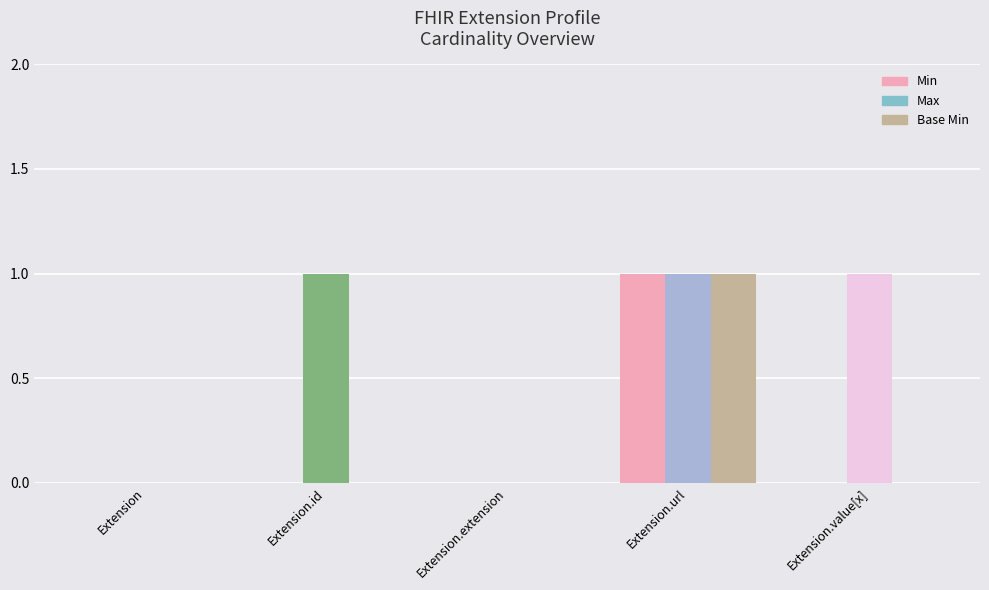

Reading left to right, what are all the values shown in this chart?

Min: 0	0	0	1	0
Max: 0	1	0	1	1
Base Min: 0	0	0	1	0